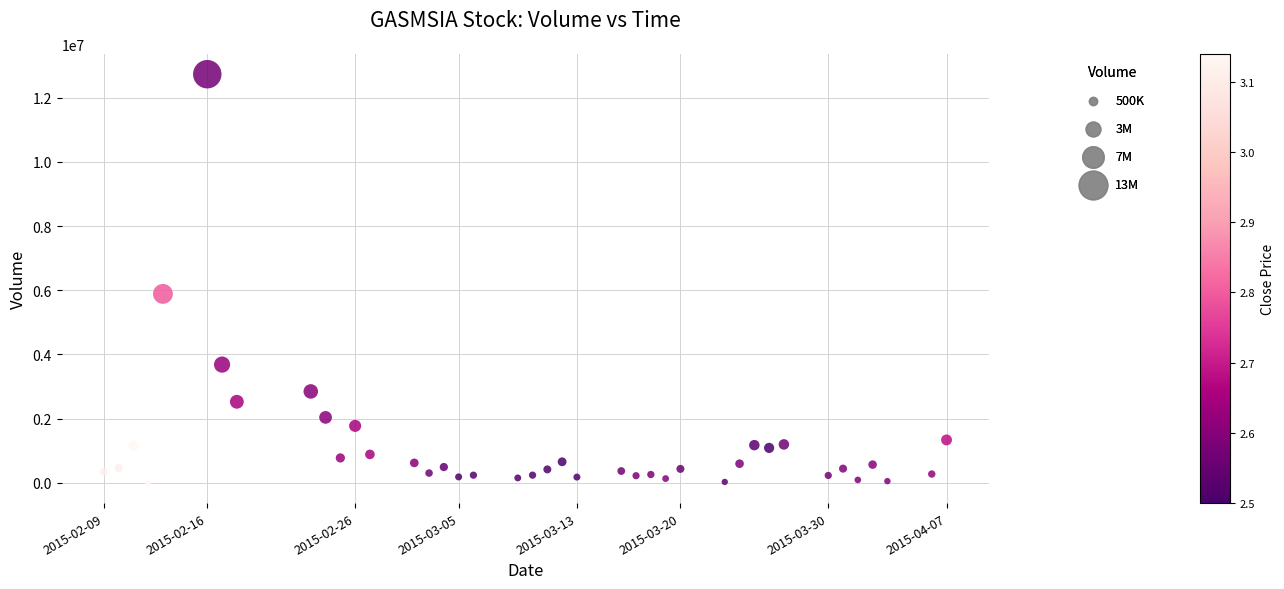

What is the range of Y values (max minus min)?

12722300